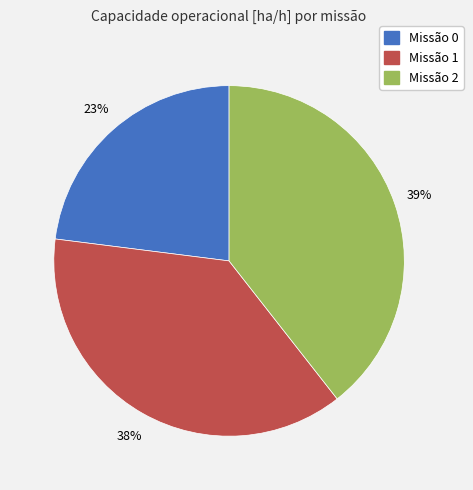

To the nearest percent, what is the average slice percentage?

33%